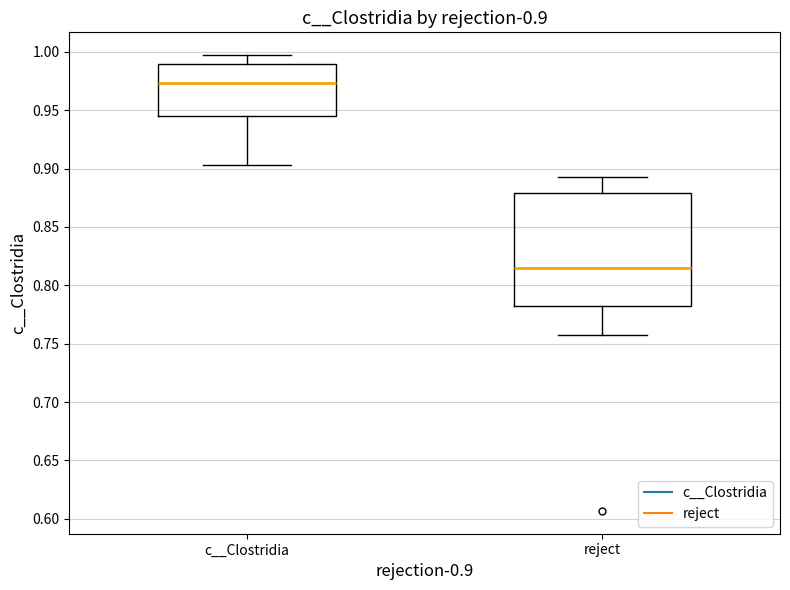

Which box's median line is the highest?

c__Clostridia